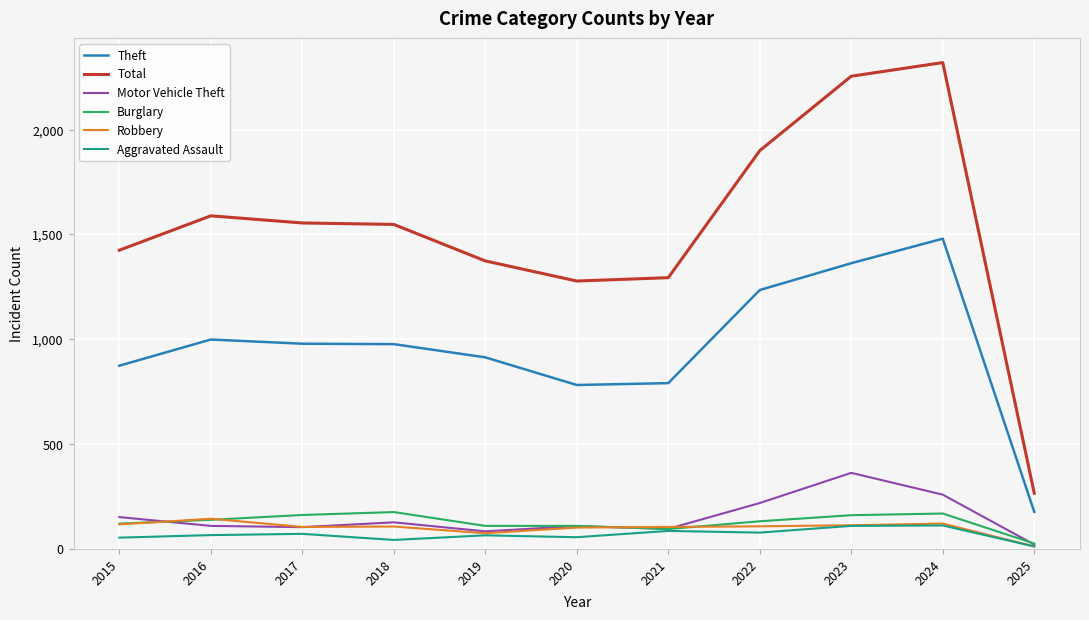

Count the number of categories in the chart.

11